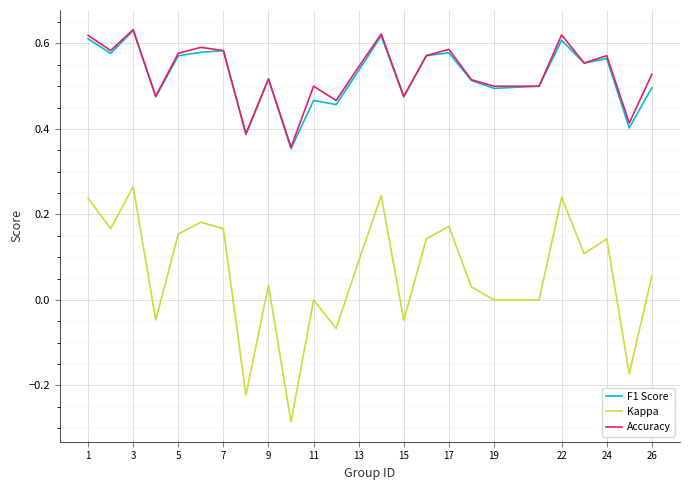

True or false: F1 Score and Kappa cross at least once.

False